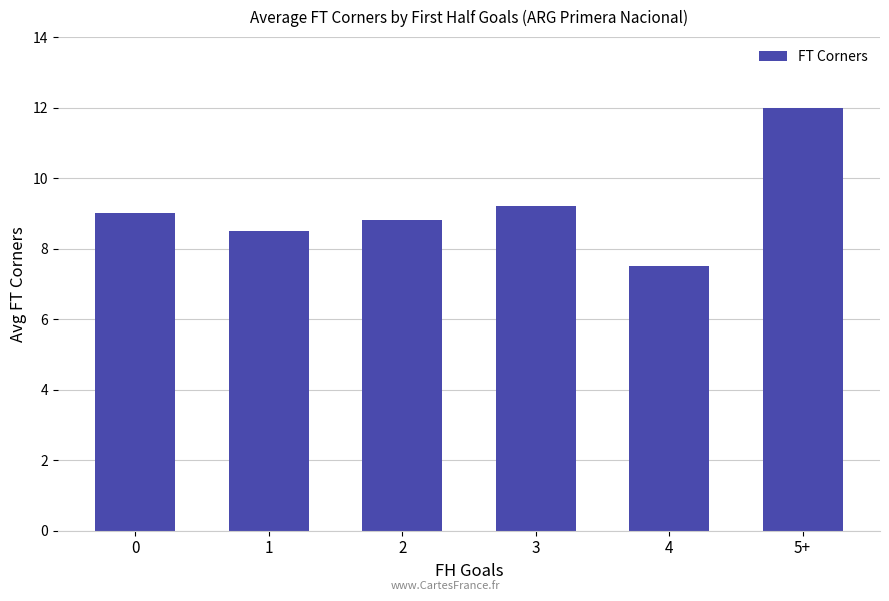

Reading left to right, what are all the values shown in this chart?

0=9.0	1=8.5	2=8.8	3=9.2	4=7.5	5+=12.0